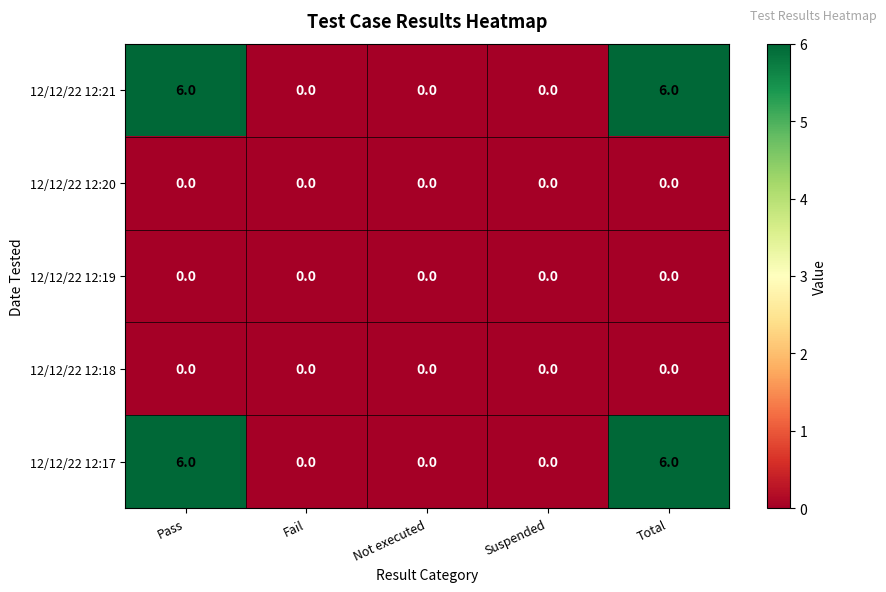

What is the sum of all 12/12/22 12:21 values?

12